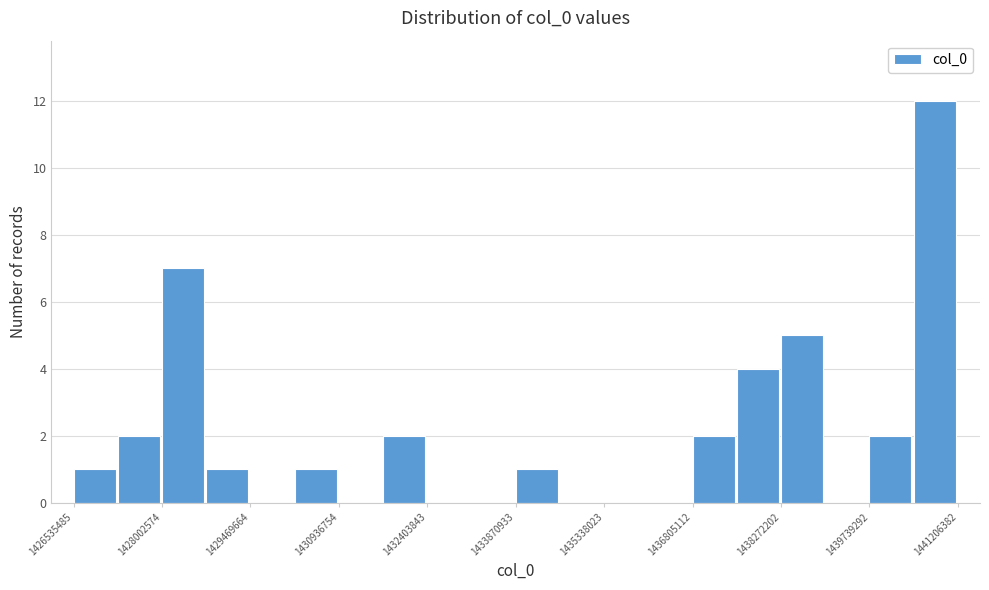

Around what value on the x-axis is the tallest bar? Give the approximate position of its centre, as read against the axis.

1440800000